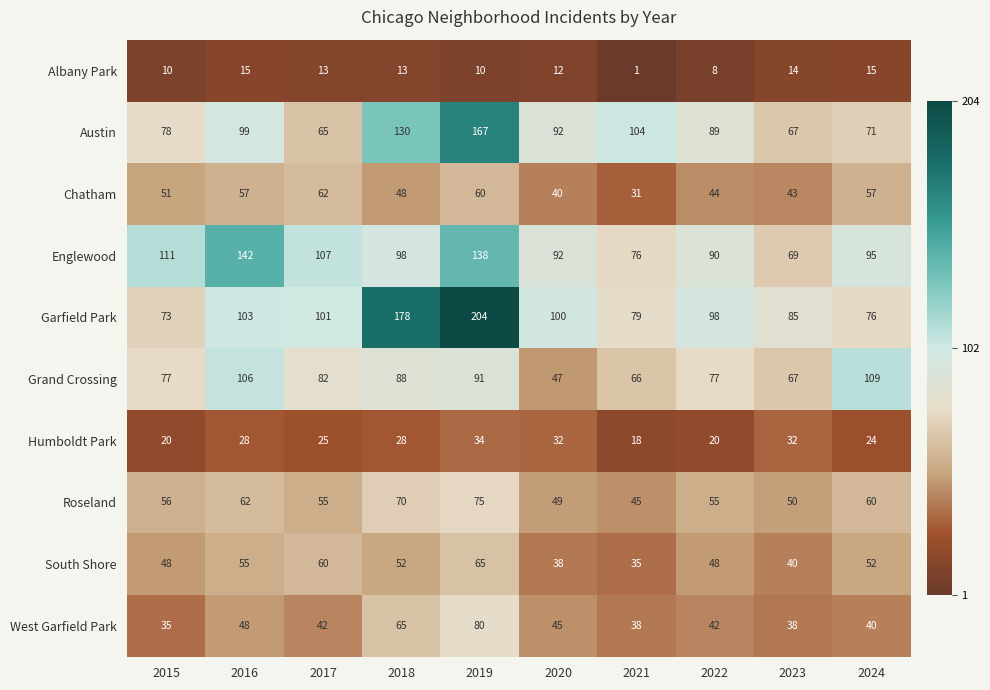

What is the sum of the West Garfield Park values at 2018 and 2019?

145